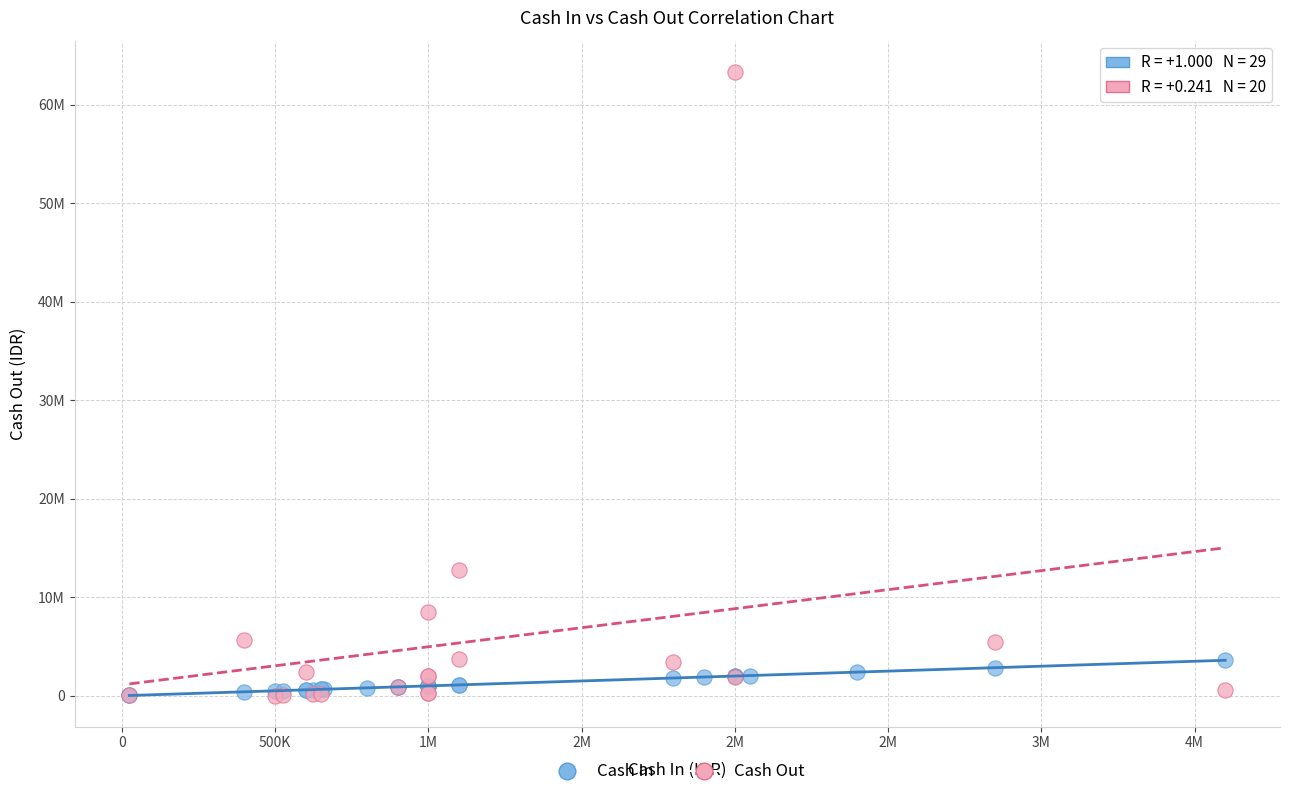

What are all the series names shown in the legend?

Cash In, Cash Out